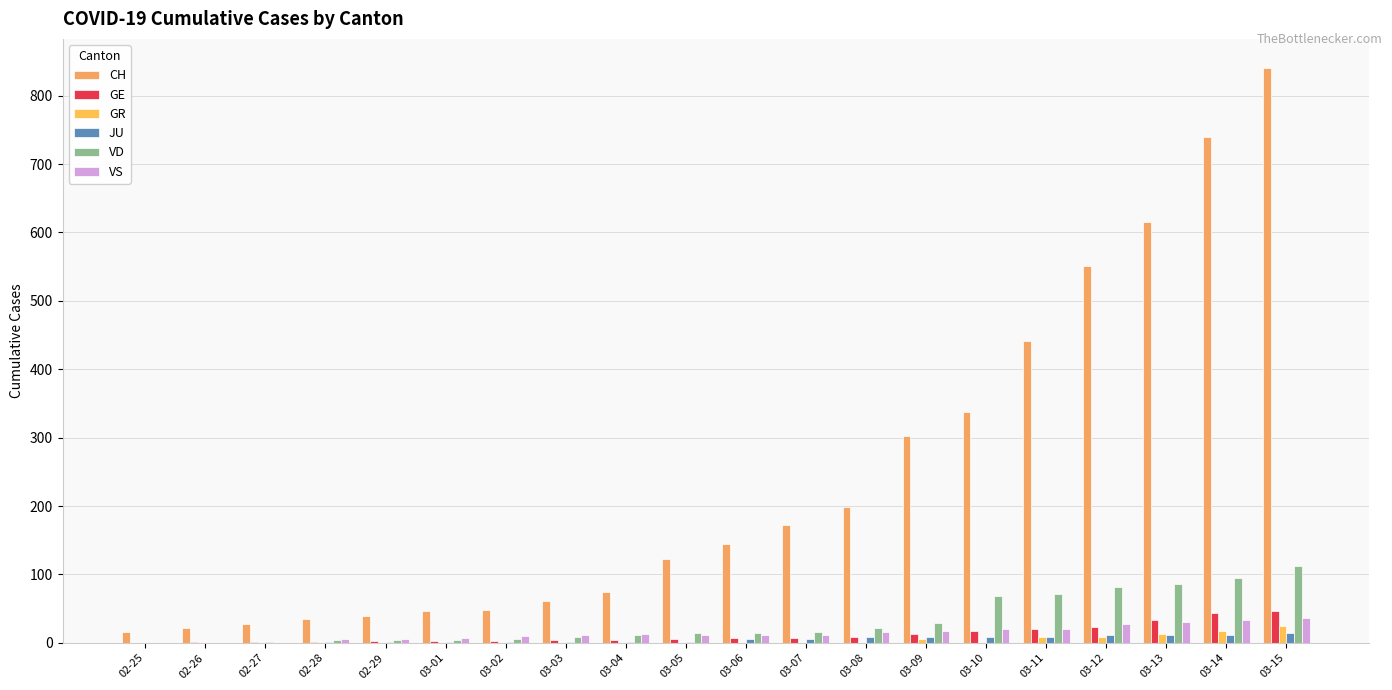

Reading left to right, extract all data points from this chart.

CH: 02-25=16	02-26=22	02-27=27	02-28=35	02-29=39	03-01=47	03-02=48	03-03=61	03-04=74	03-05=122	03-06=144	03-07=173	03-08=199	03-09=302	03-10=338	03-11=442	03-12=551	03-13=616	03-14=740	03-15=841
GE: 02-25=0	02-26=1	02-27=1	02-28=2	02-29=3	03-01=3	03-02=3	03-03=4	03-04=4	03-05=5	03-06=7	03-07=7	03-08=9	03-09=13	03-10=18	03-11=20	03-12=23	03-13=33	03-14=43	03-15=46
GR: 02-25=0	02-26=0	02-27=0	02-28=0	02-29=0	03-01=0	03-02=0	03-03=0	03-04=0	03-05=0	03-06=0	03-07=0	03-08=0	03-09=6	03-10=0	03-11=9	03-12=9	03-13=13	03-14=18	03-15=24
JU: 02-25=0	02-26=0	02-27=1	02-28=1	02-29=1	03-01=1	03-02=1	03-03=1	03-04=1	03-05=2	03-06=5	03-07=6	03-08=8	03-09=8	03-10=9	03-11=9	03-12=11	03-13=11	03-14=12	03-15=14
VD: 02-25=0	02-26=0	02-27=0	02-28=4	02-29=4	03-01=4	03-02=6	03-03=8	03-04=11	03-05=14	03-06=15	03-07=16	03-08=22	03-09=29	03-10=68	03-11=72	03-12=81	03-13=86	03-14=95	03-15=113
VS: 02-25=0	02-26=0	02-27=0	02-28=6	02-29=6	03-01=7	03-02=10	03-03=12	03-04=13	03-05=11	03-06=12	03-07=12	03-08=16	03-09=17	03-10=20	03-11=21	03-12=28	03-13=30	03-14=34	03-15=36